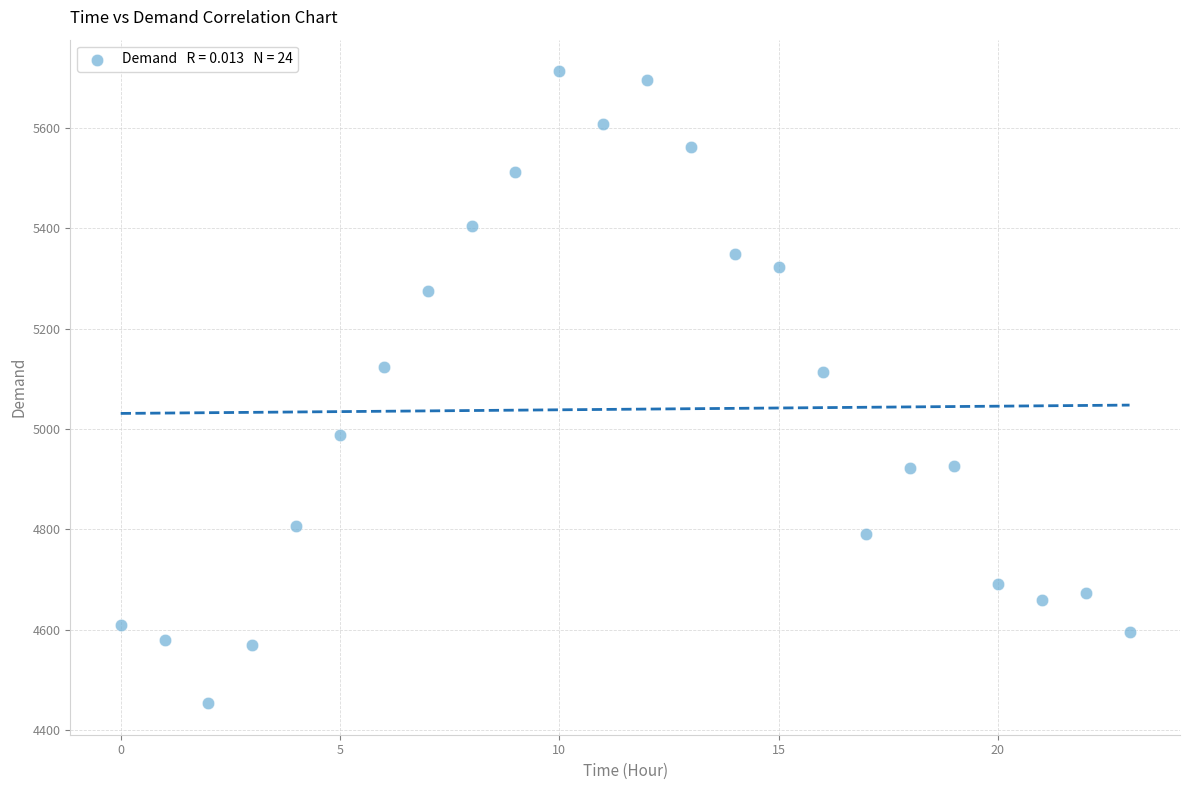

What is the range of Y values (max minus min)?

1259